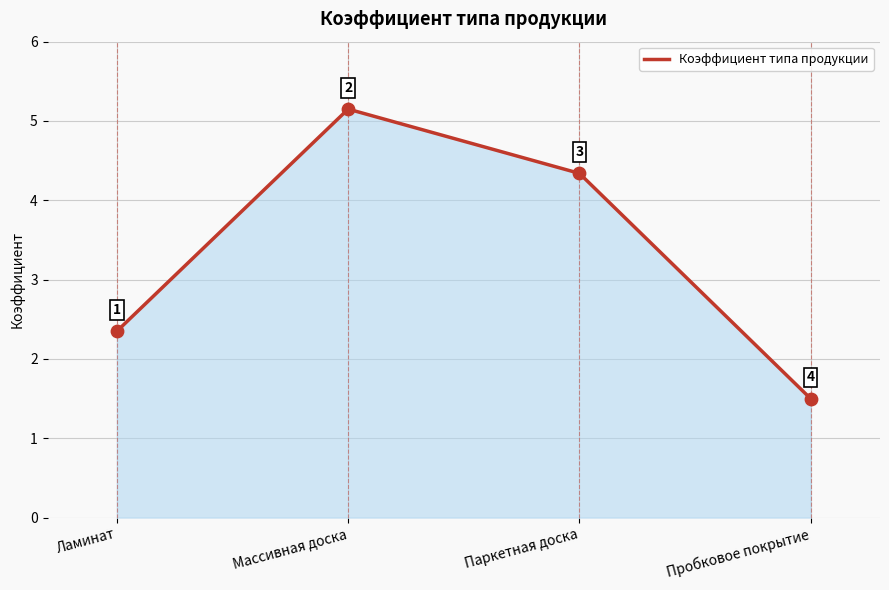

Approximately how many times larger is the value at Пробковое покрытие compared to Ламинат?

0.6